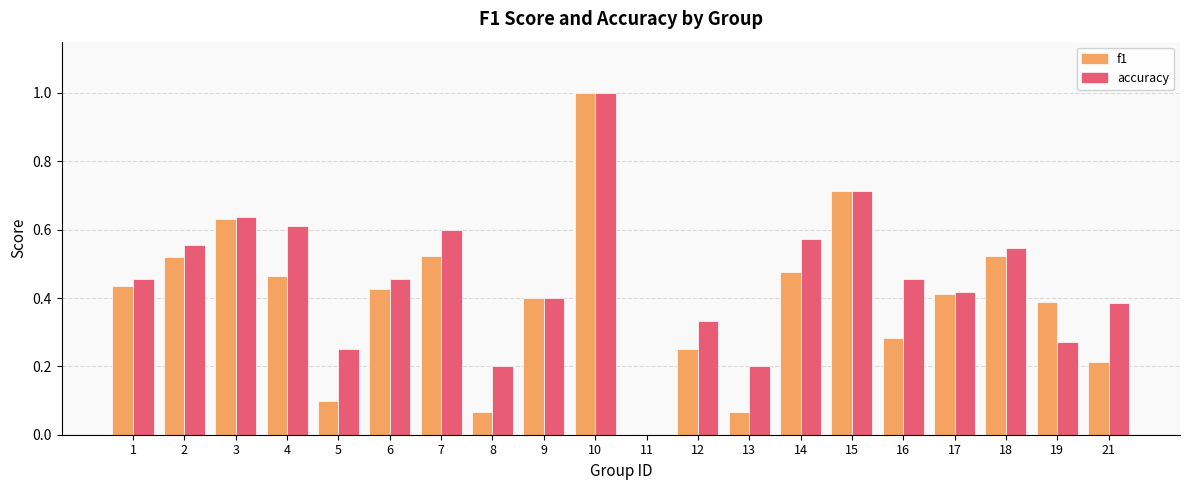

What is the sum of the f1 values at 13 and 10?

1.1